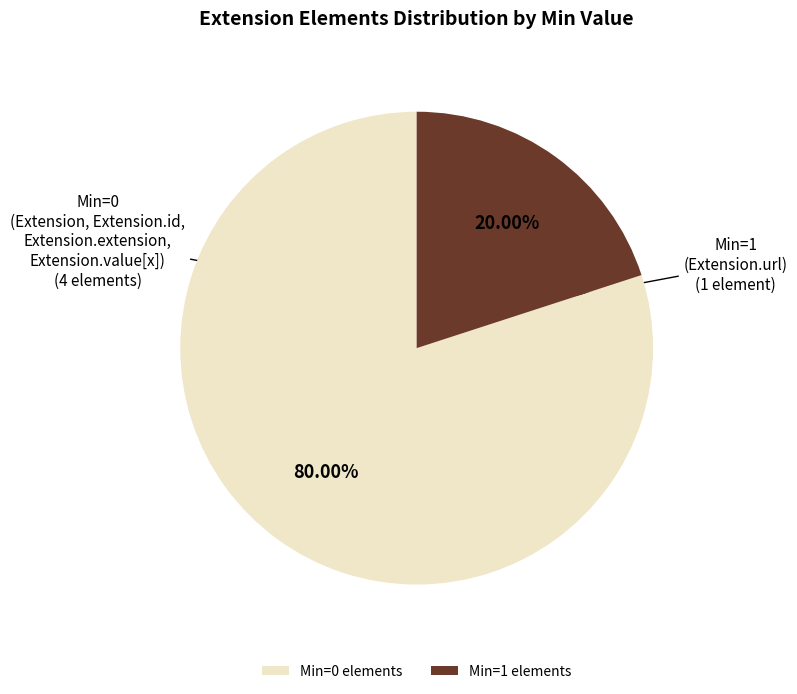

How many segments does this pie chart have?

2